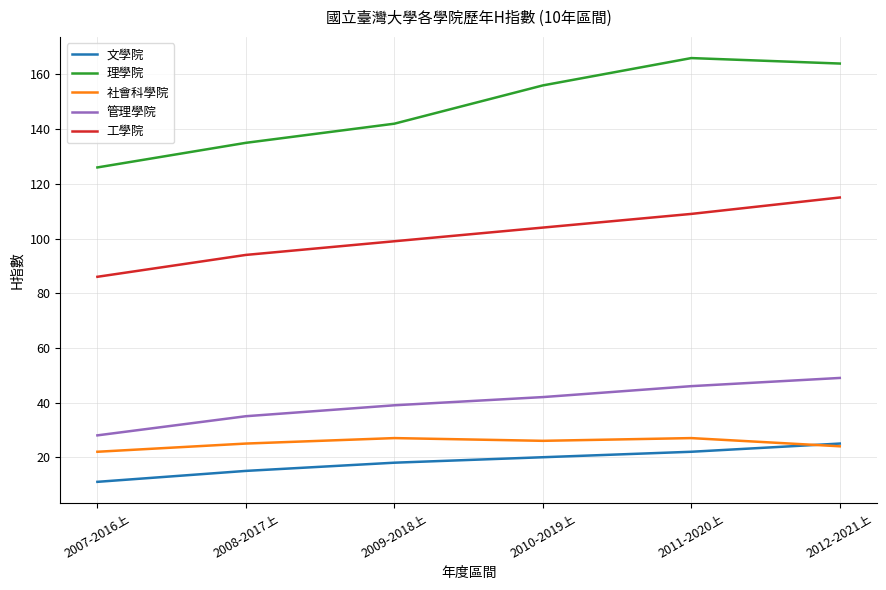

Is the value of 文學院 at 2009-2018上 greater than the value of 管理學院 at 2012-2021上?

No